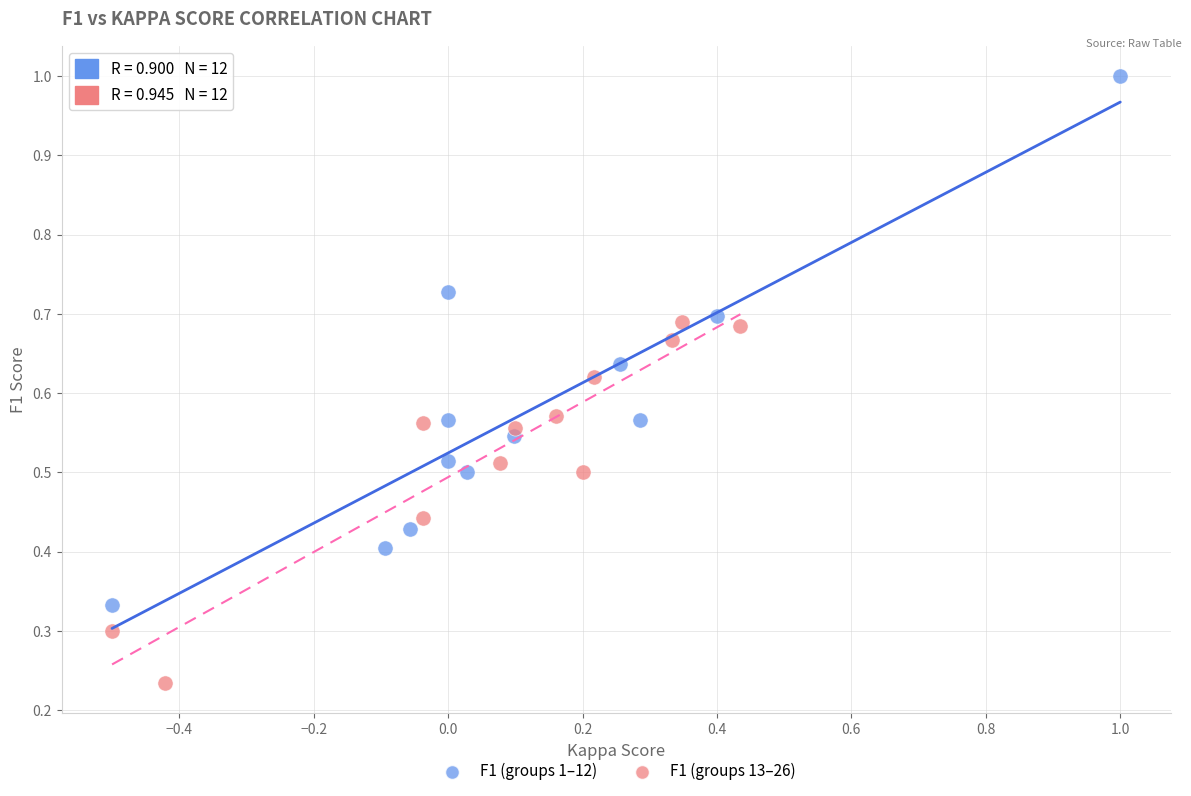

Which series contains the highest Y value?

F1 (groups 1–12)